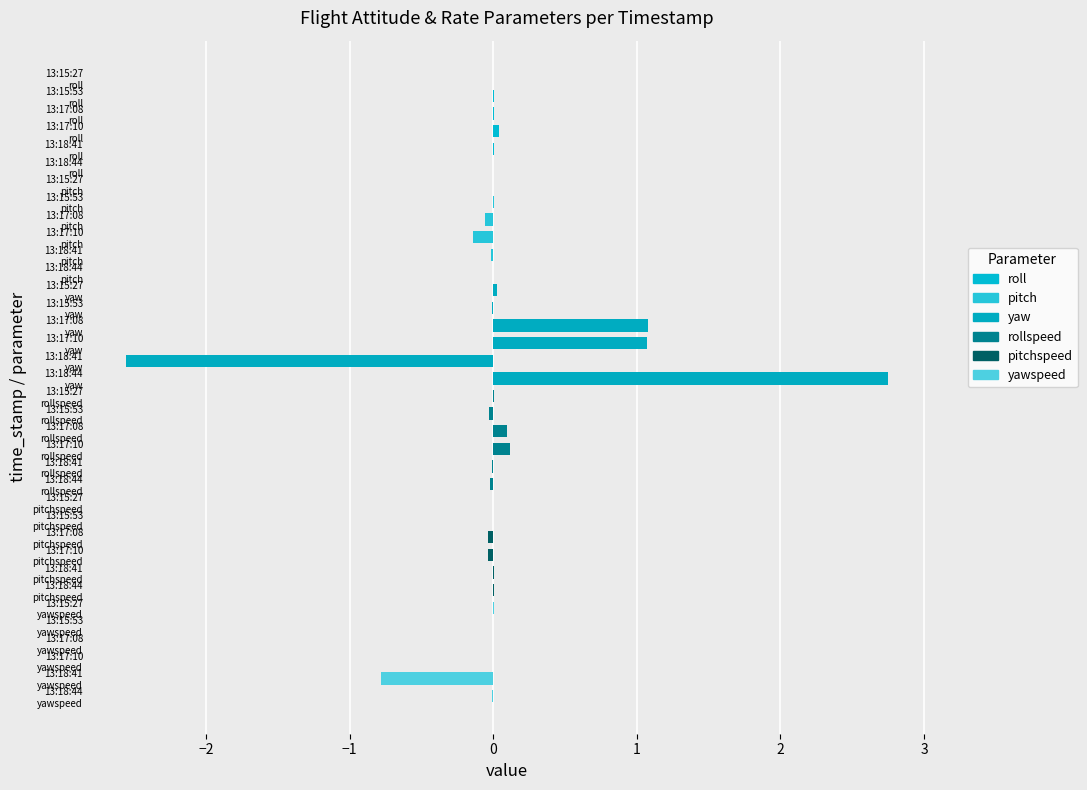

What is the greatest value displayed?

2.8